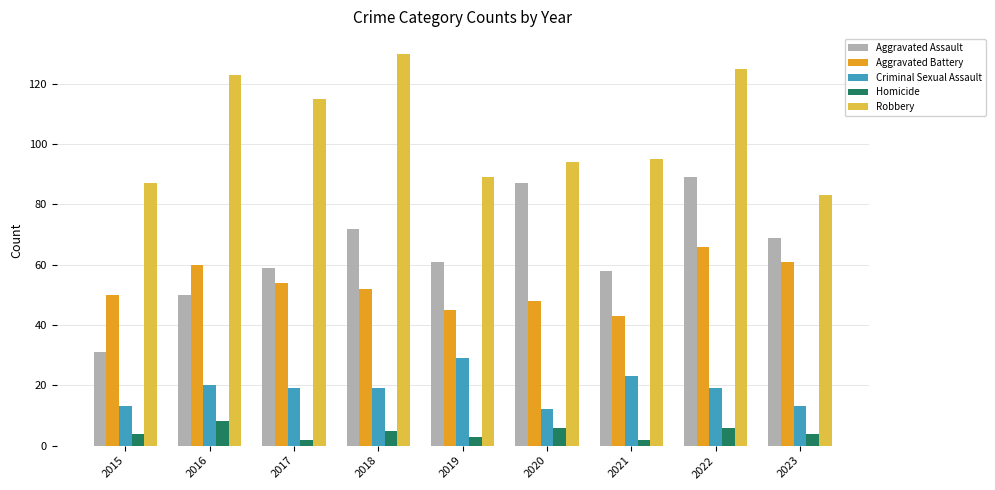

List the series in order of their peak value, highest first.

Robbery, Aggravated Assault, Aggravated Battery, Criminal Sexual Assault, Homicide